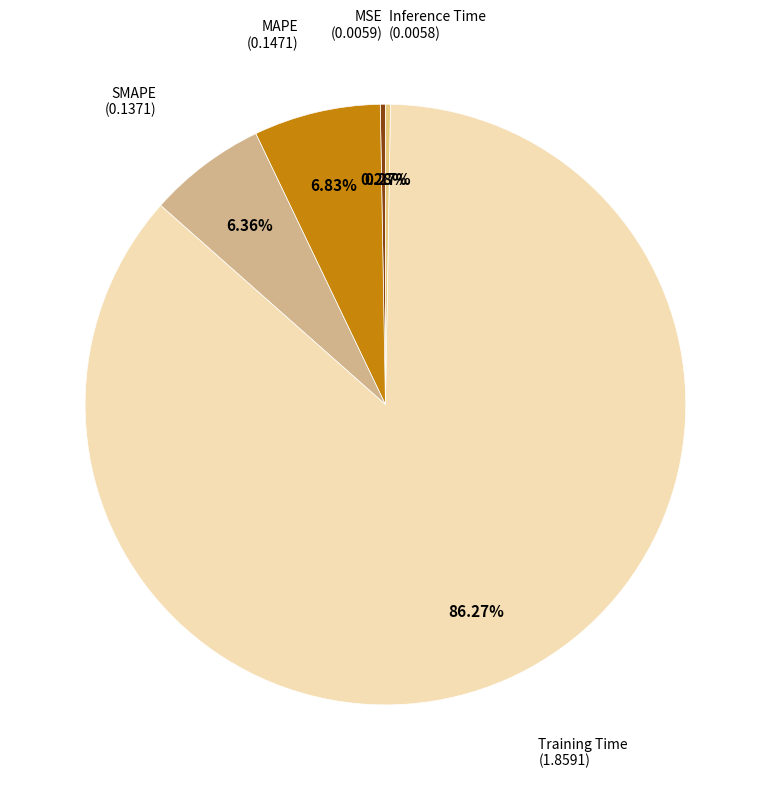

Count the number of slices in the pie.

5